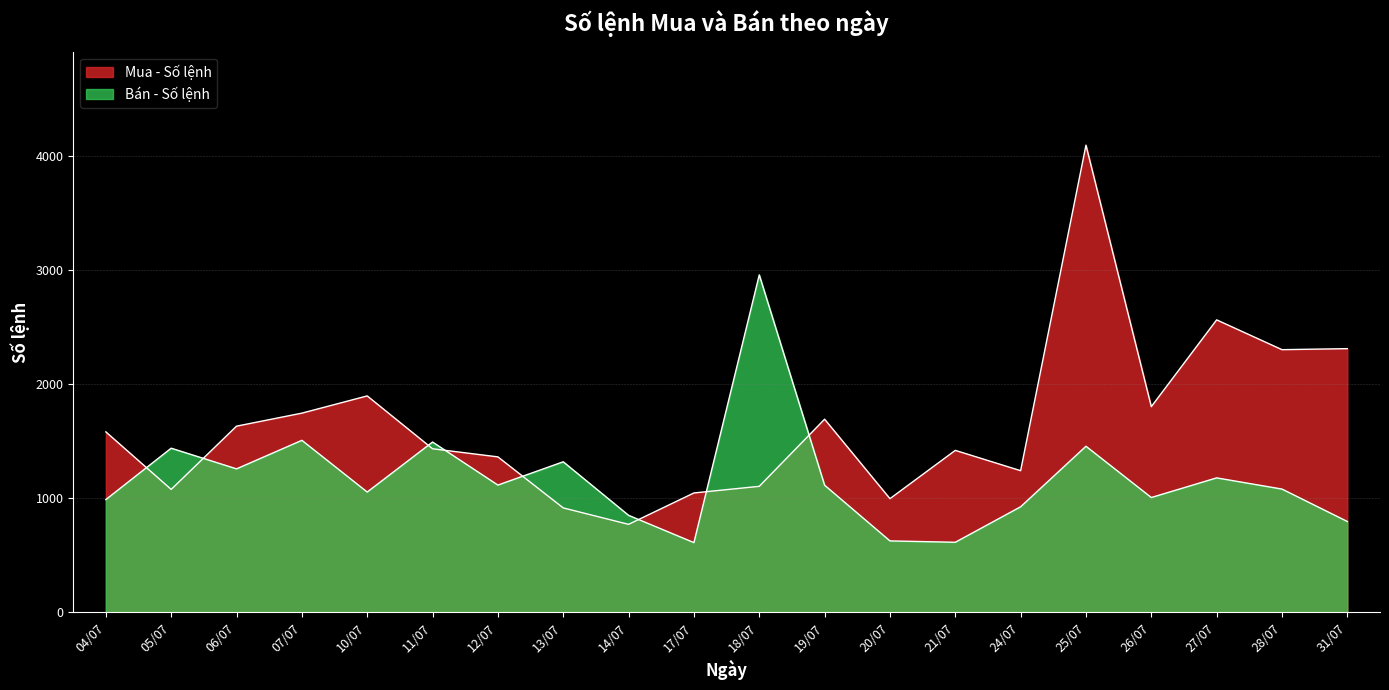

What is the value of the Bán - Số lệnh point at the 17th from the left?

1005